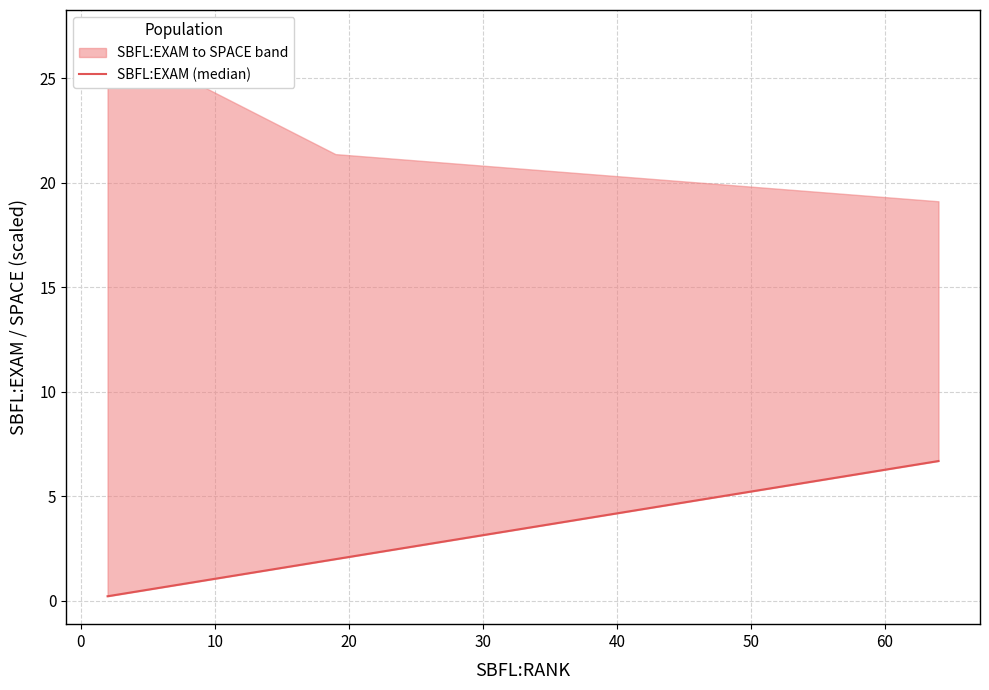

Does the chart have visible grid lines?

Yes